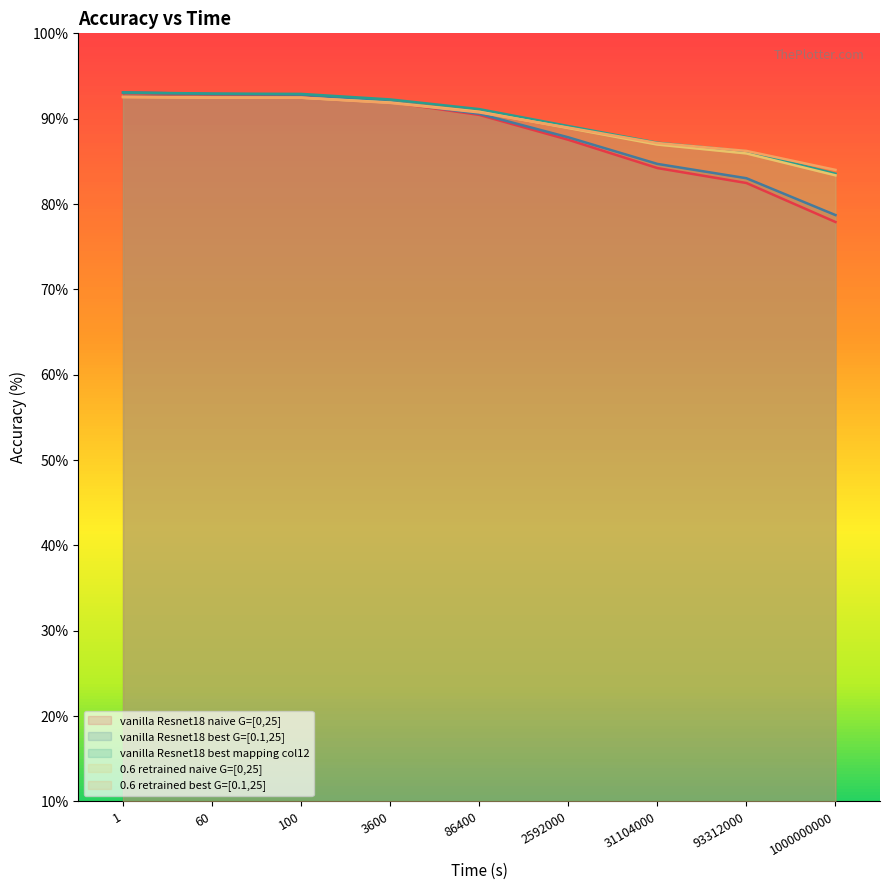

Which category has the lowest value in the vanilla Resnet18 naive G=[0,25] series?

1000000000